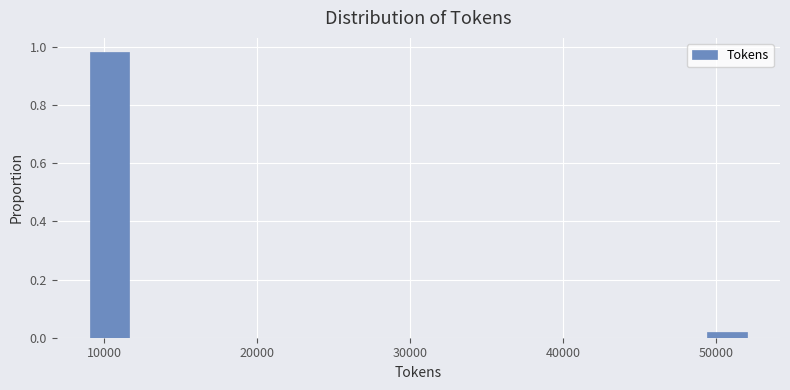

Read against the x-axis, roughly where is the centre of the tallest bar?

10000